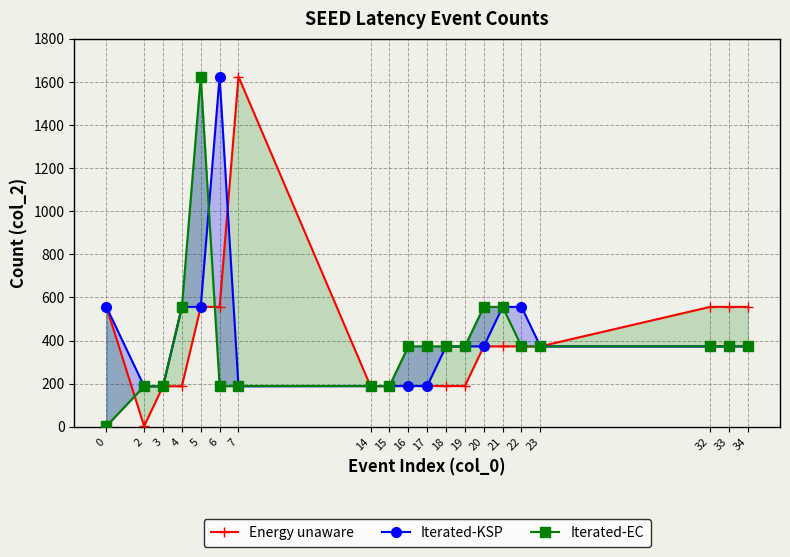

The value of Energy unaware at 19 is 92. True or false?

False